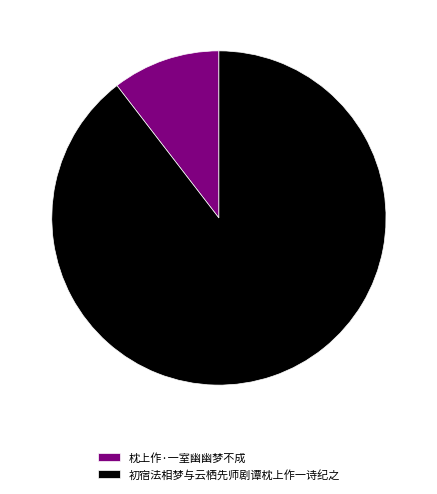

The 枕上作·一室幽幽梦不成 slice represents 18% of the pie. True or false?

False